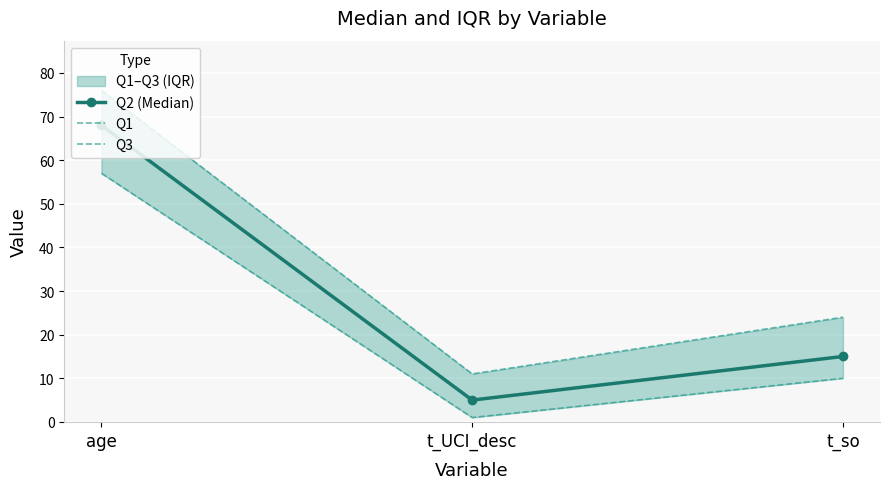

Which has a higher value, age or t_so?

age